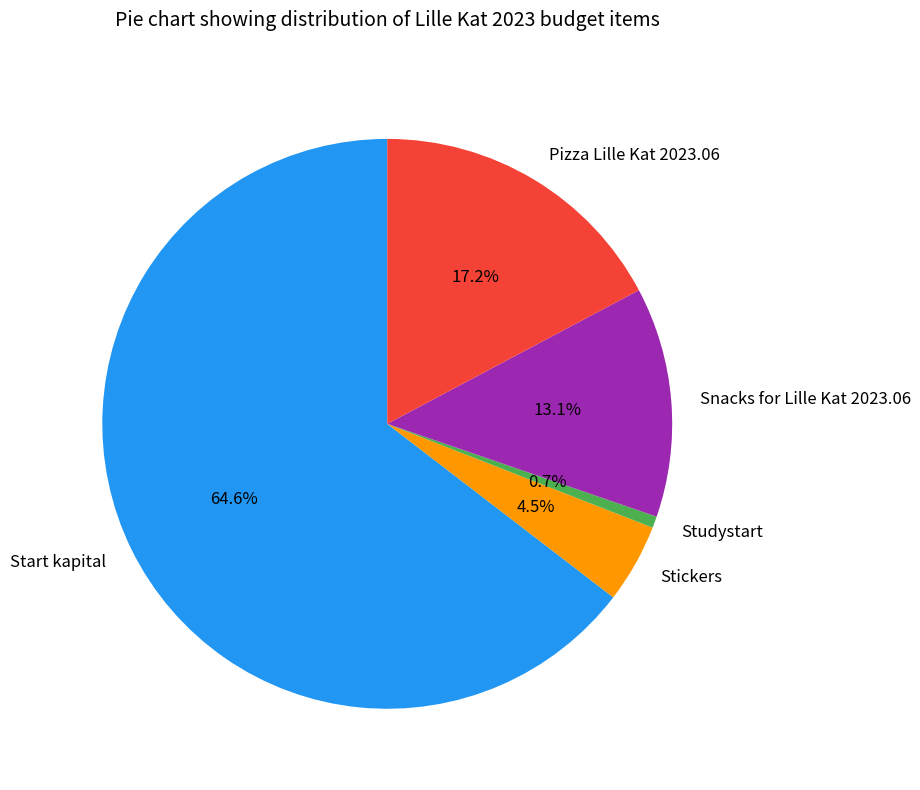

What is the ratio of the value at Pizza Lille Kat 2023.06 to the value at Studystart?

26.3